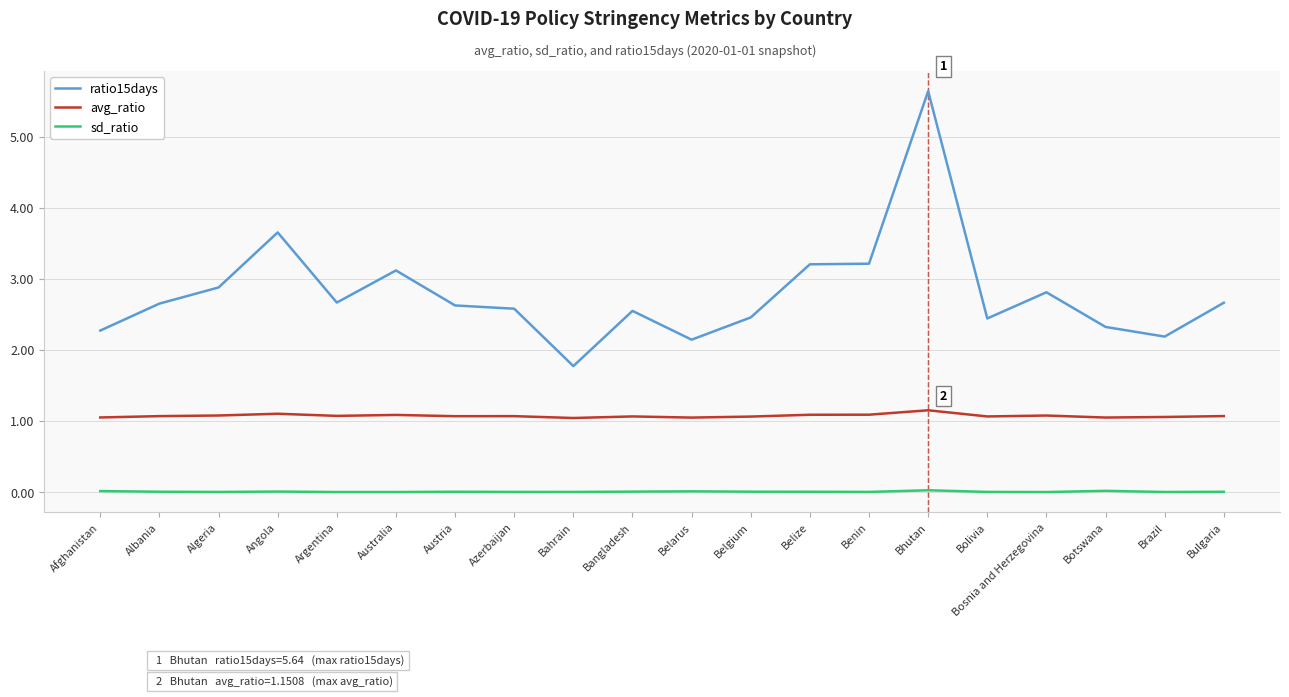

True or false: ratio15days and sd_ratio cross at least once.

False